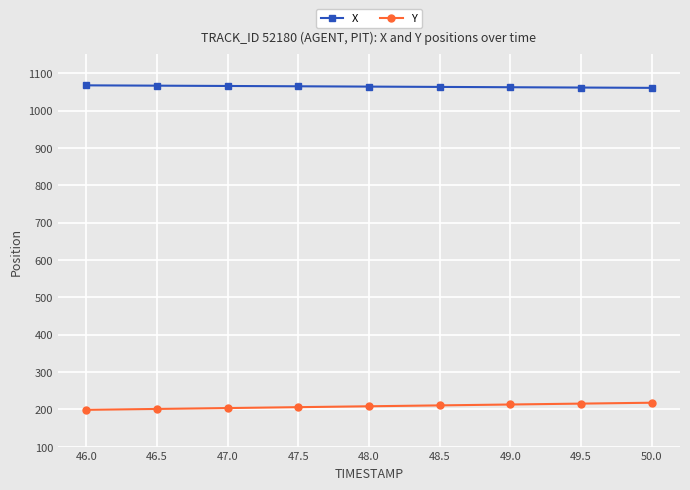

What is the difference between the highest and lowest values at 49.0?

849.6